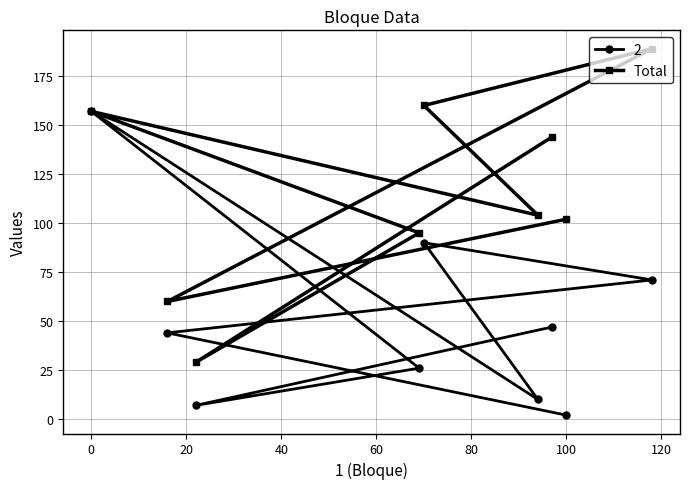

What is the average value?

116